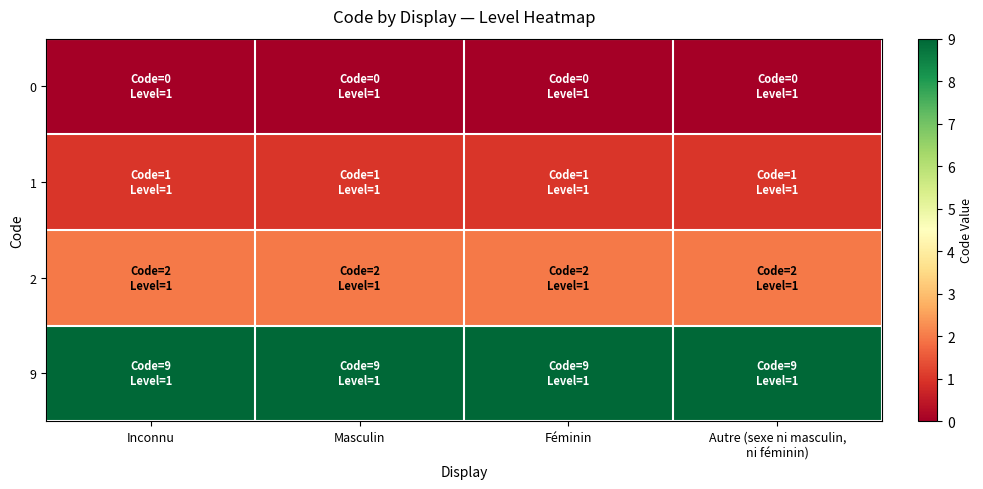

At which category is the sum across all series the highest?

Inconnu